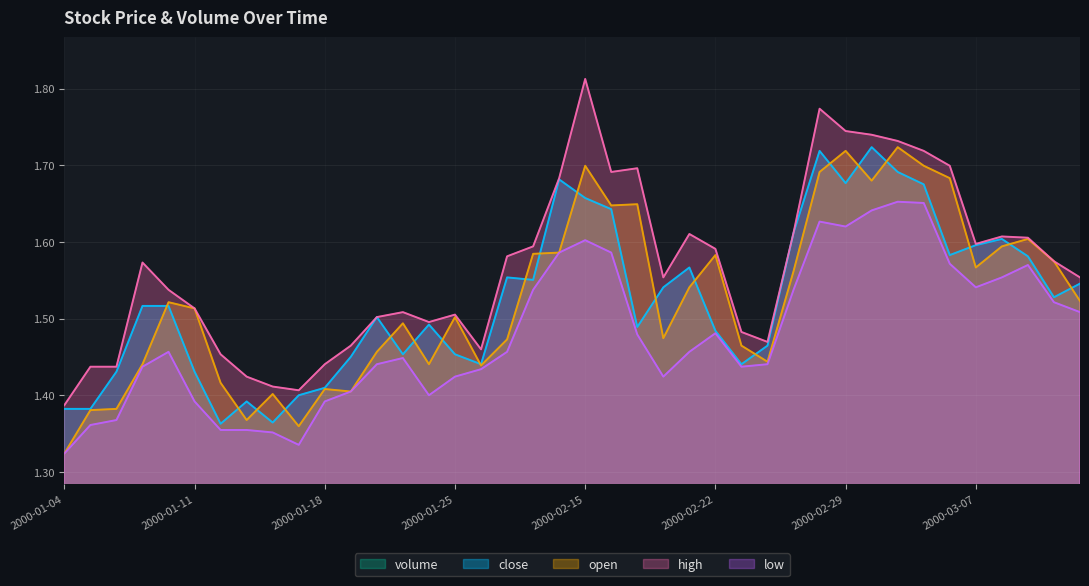

Count the number of data series in this chart.

5